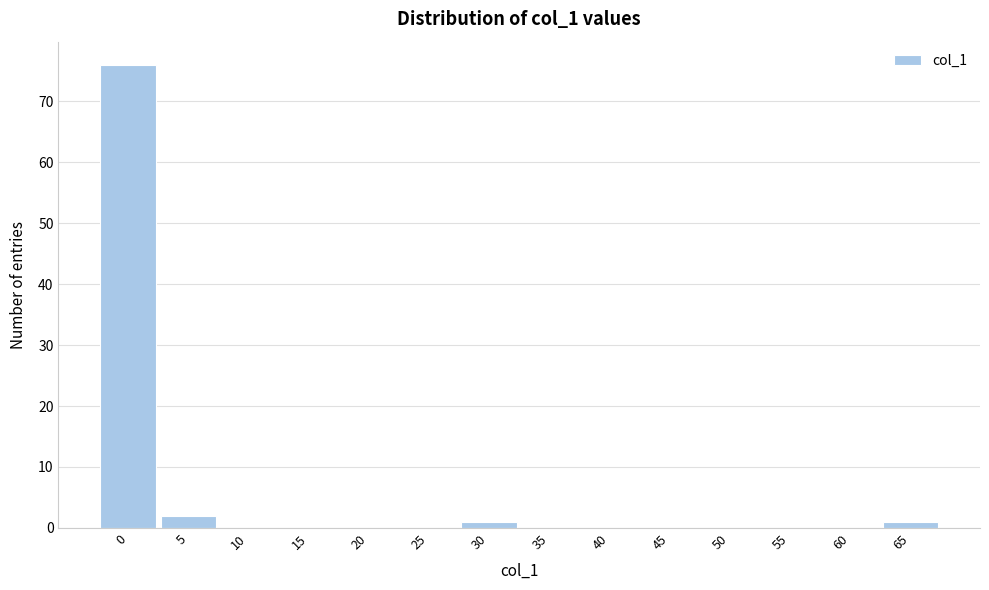

Reading right to left, transcribe all the data shown in this chart.

65=1	60=0	55=0	50=0	45=0	40=0	35=0	30=1	25=0	20=0	15=0	10=0	5=2	0=76